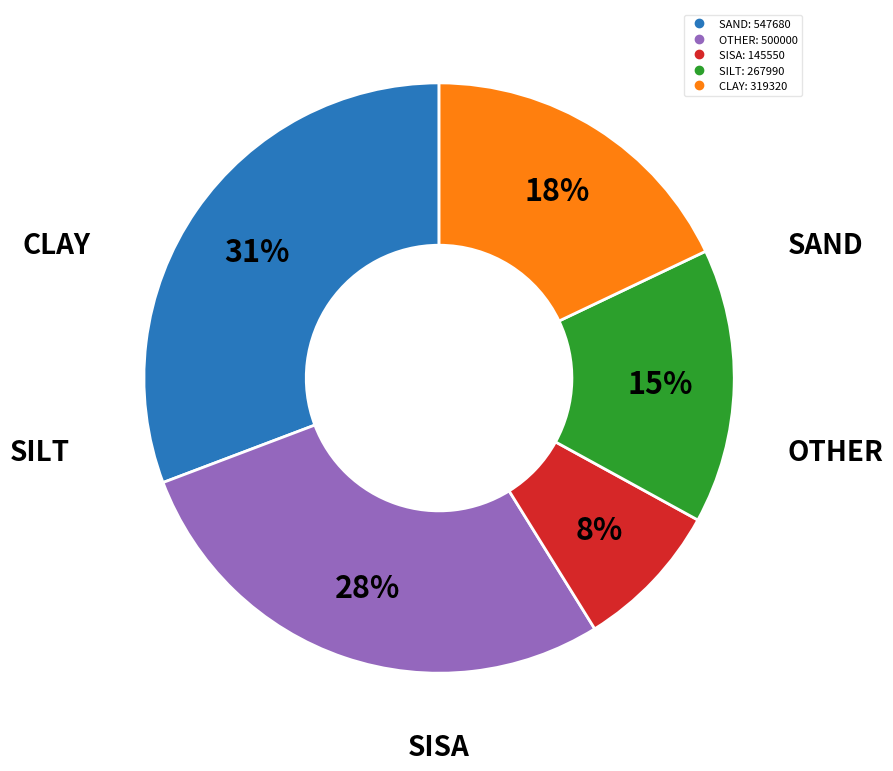

Is there a majority slice in this chart?

No